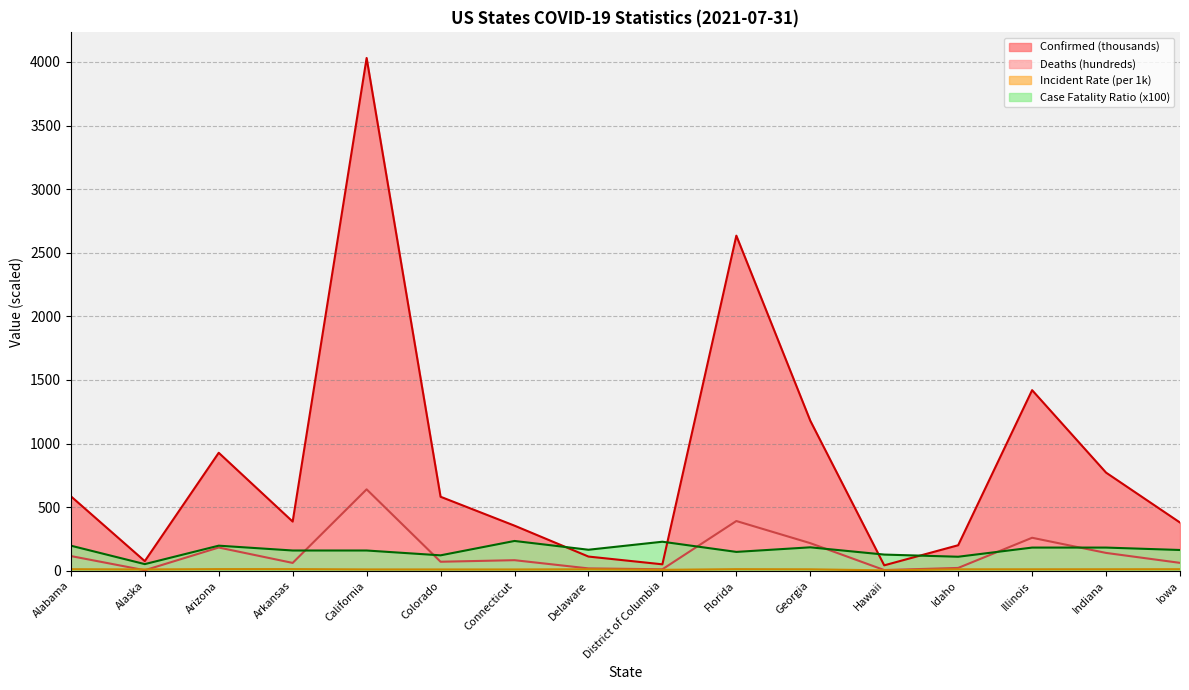

What is the difference between the highest and lowest values at District of Columbia?

220.9